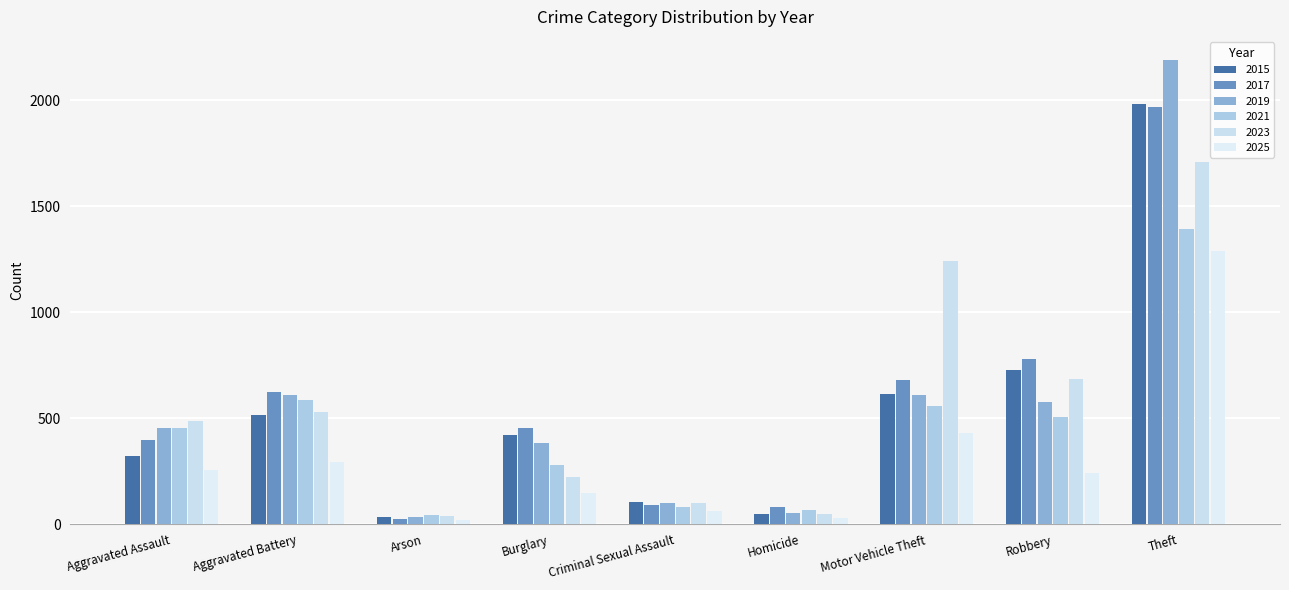

At which label does 2019 reach its minimum?

Arson